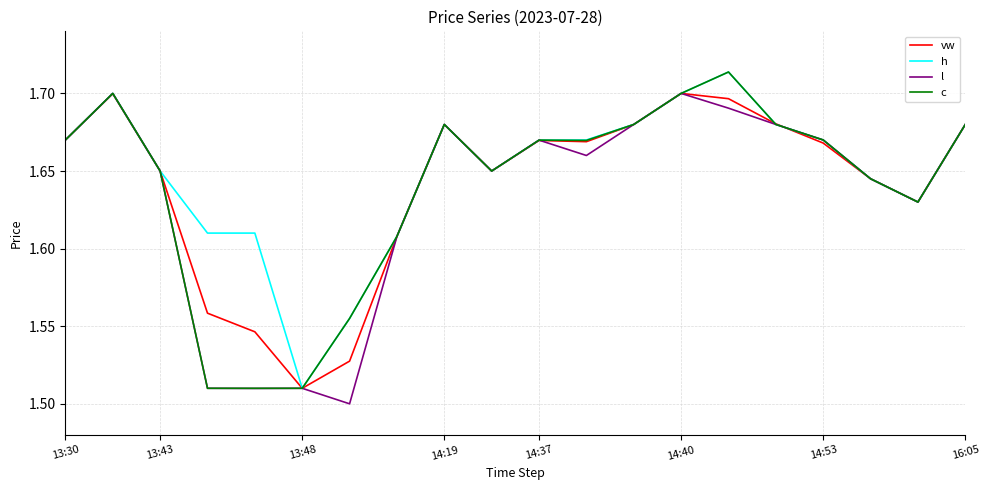

How many interior local peaks does the c series have?

4